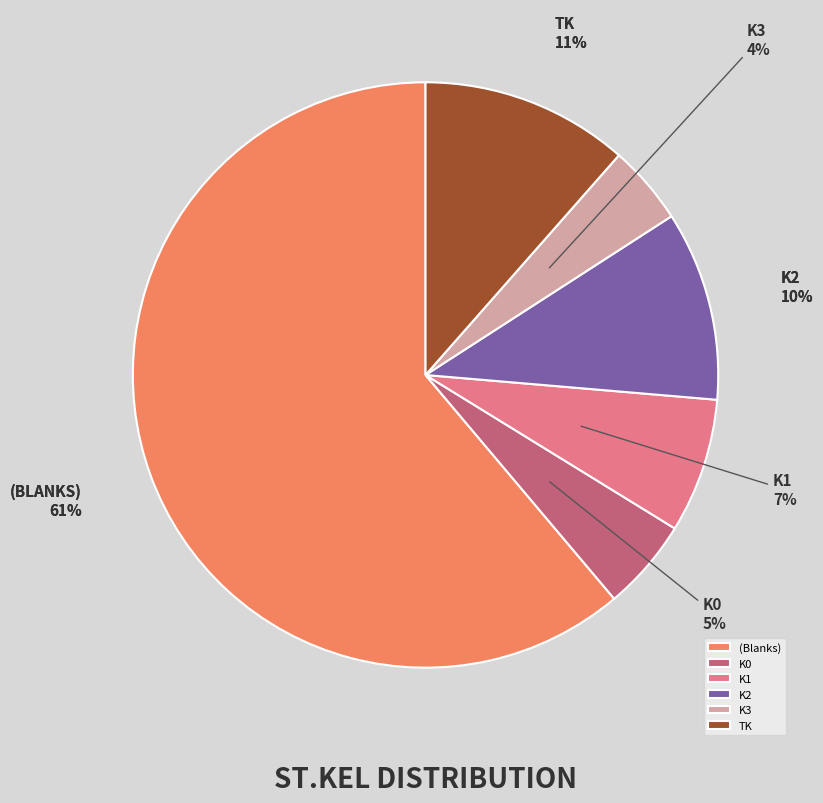

Approximately how many times larger is the value at K3 compared to K0?

0.9